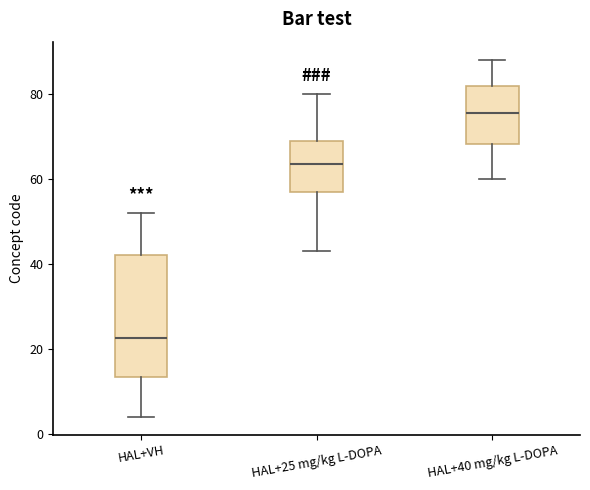

Which box has the highest median line?

HAL+40 mg/kg L-DOPA